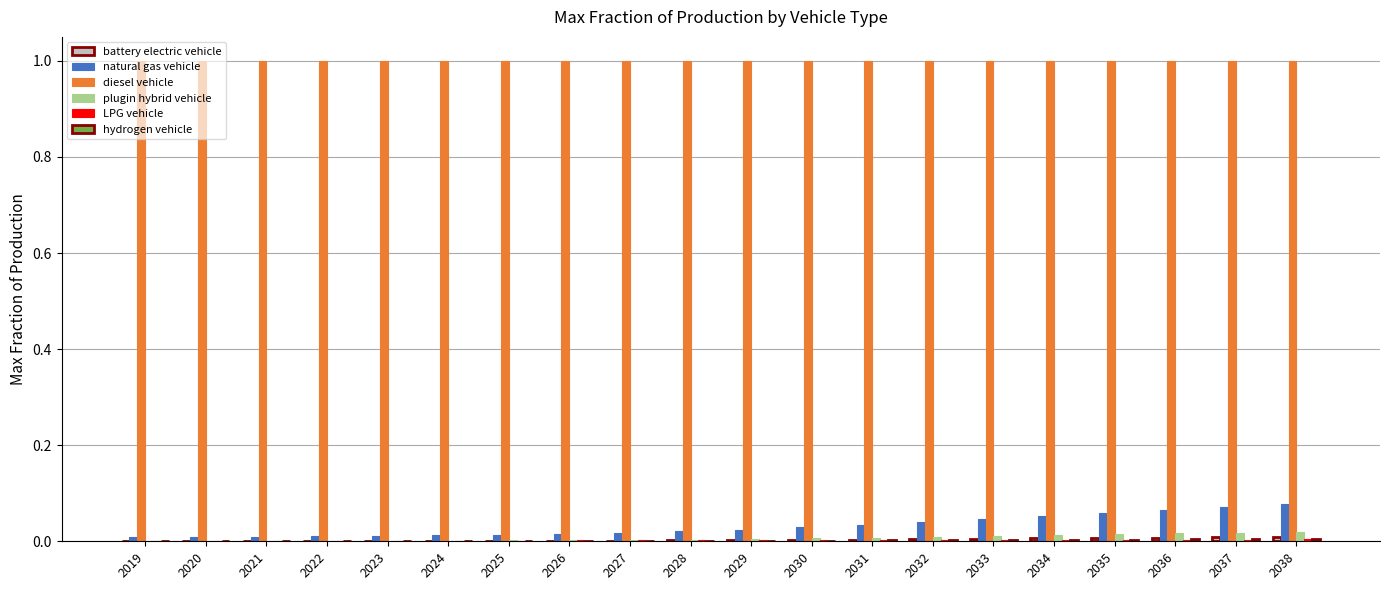

Count the number of data series in this chart.

6